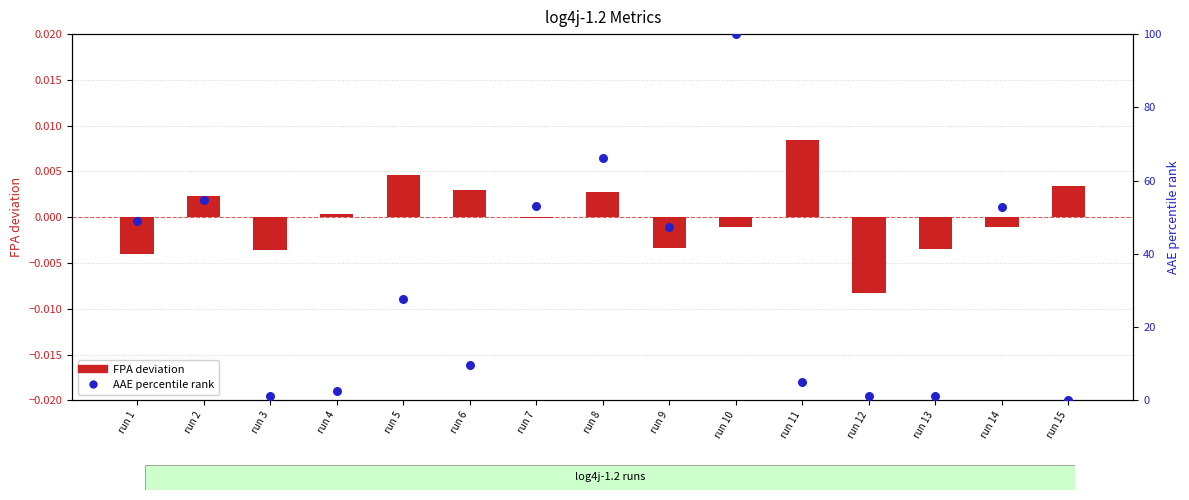

What is the total value across all series at run 12?

1.1